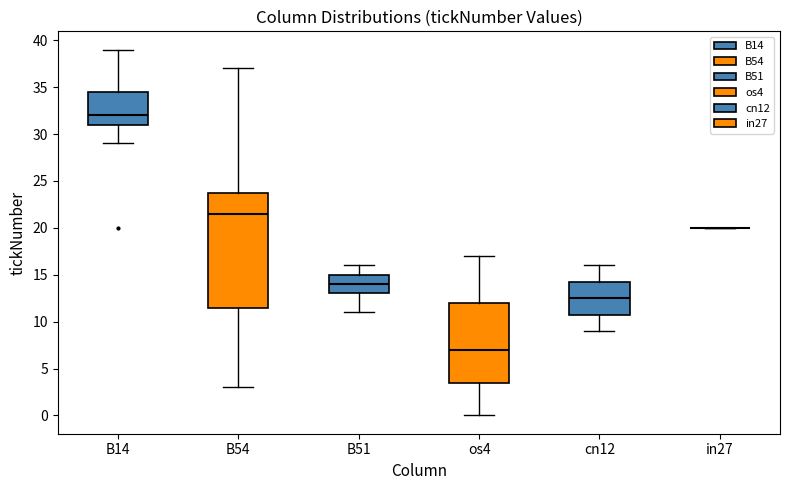

Where does the lower whisker of the box for os4 end on the y-axis? The values are not printed on the chart, so give them approximately, as read against the axis.

0.0